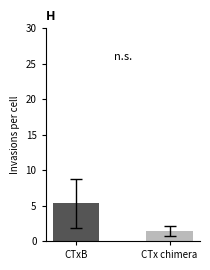

What is the smallest value displayed?

1.4